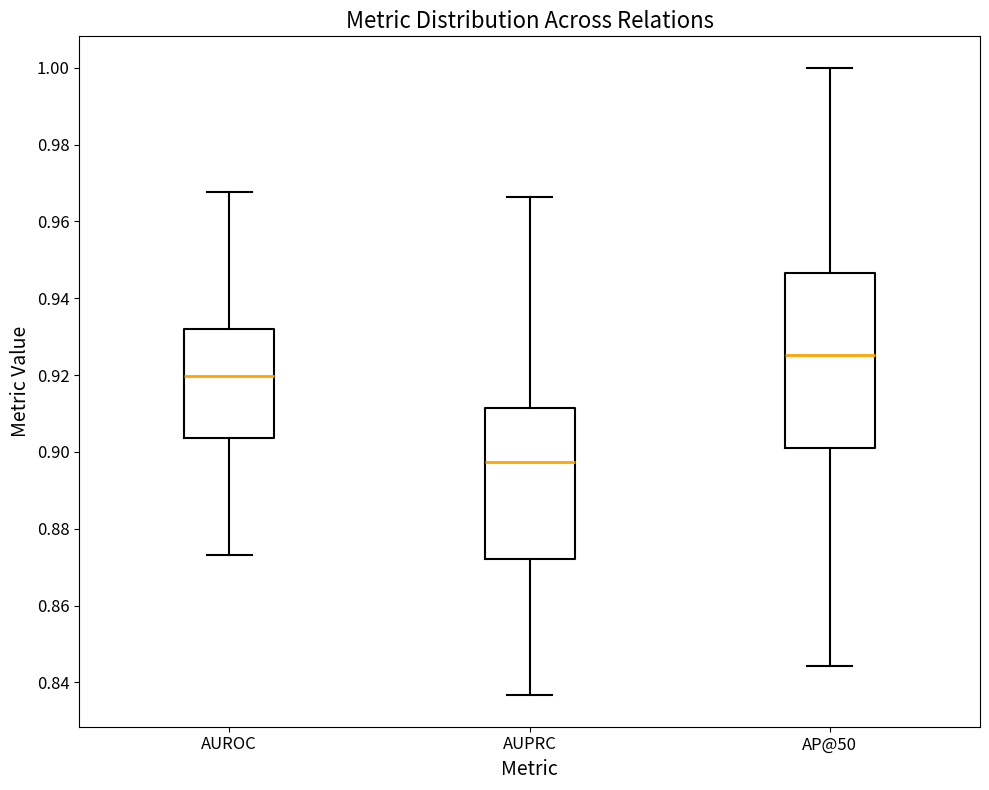

Which box has the lowest median line?

AUPRC